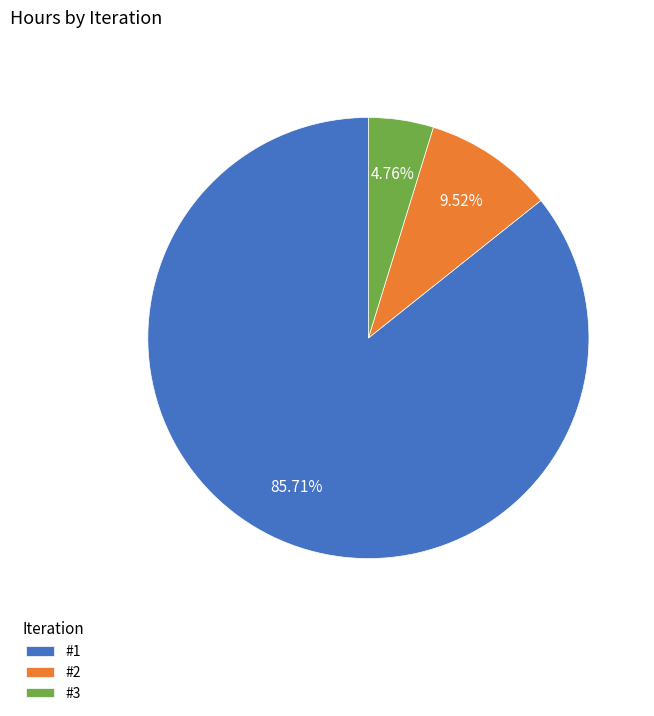

To the nearest percent, what percentage of the pie is #2?

10%